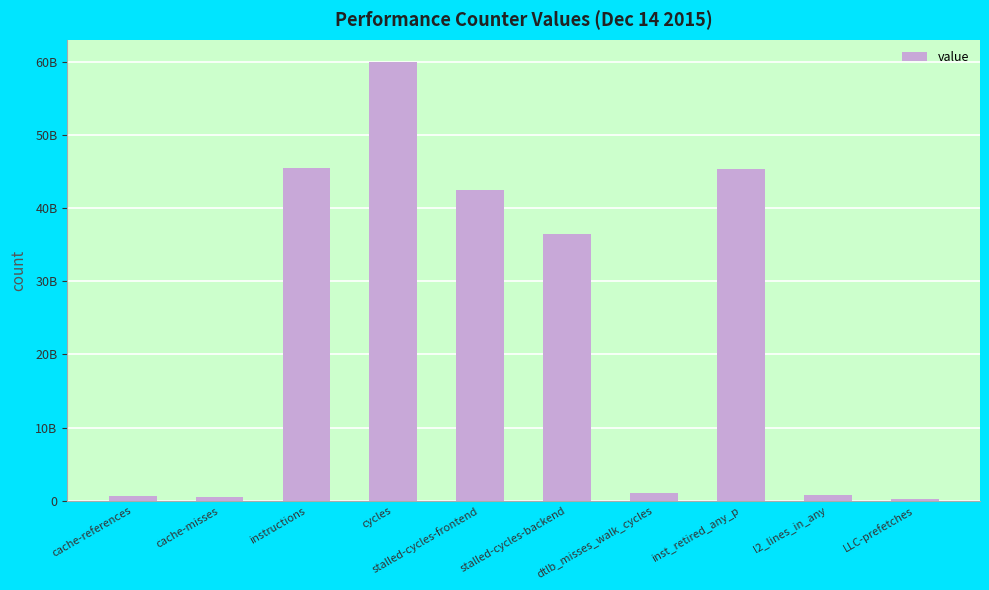

Are the bars horizontal?

No